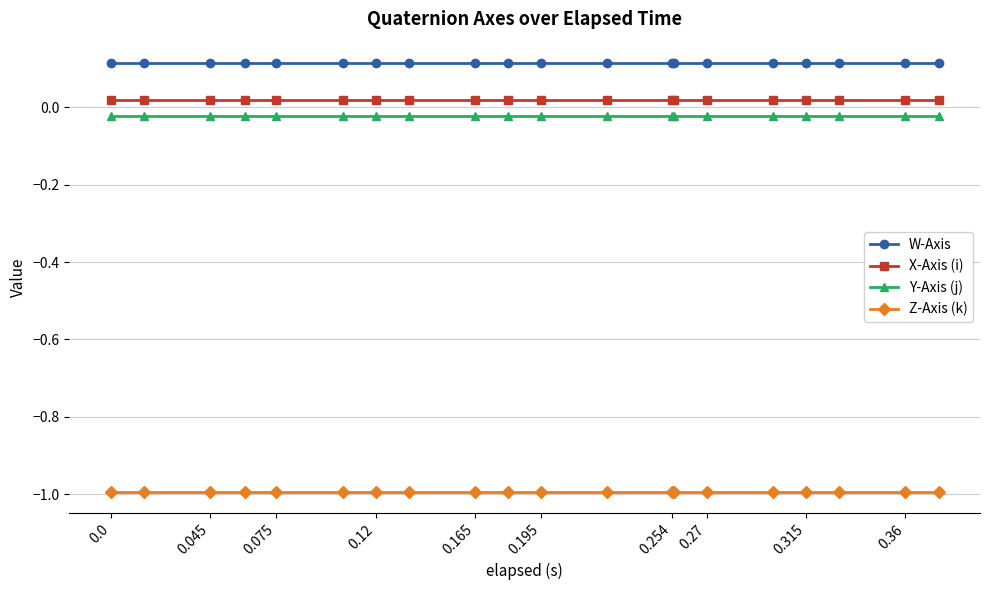

What is the sum of all Z-Axis (k) values?

-19.9